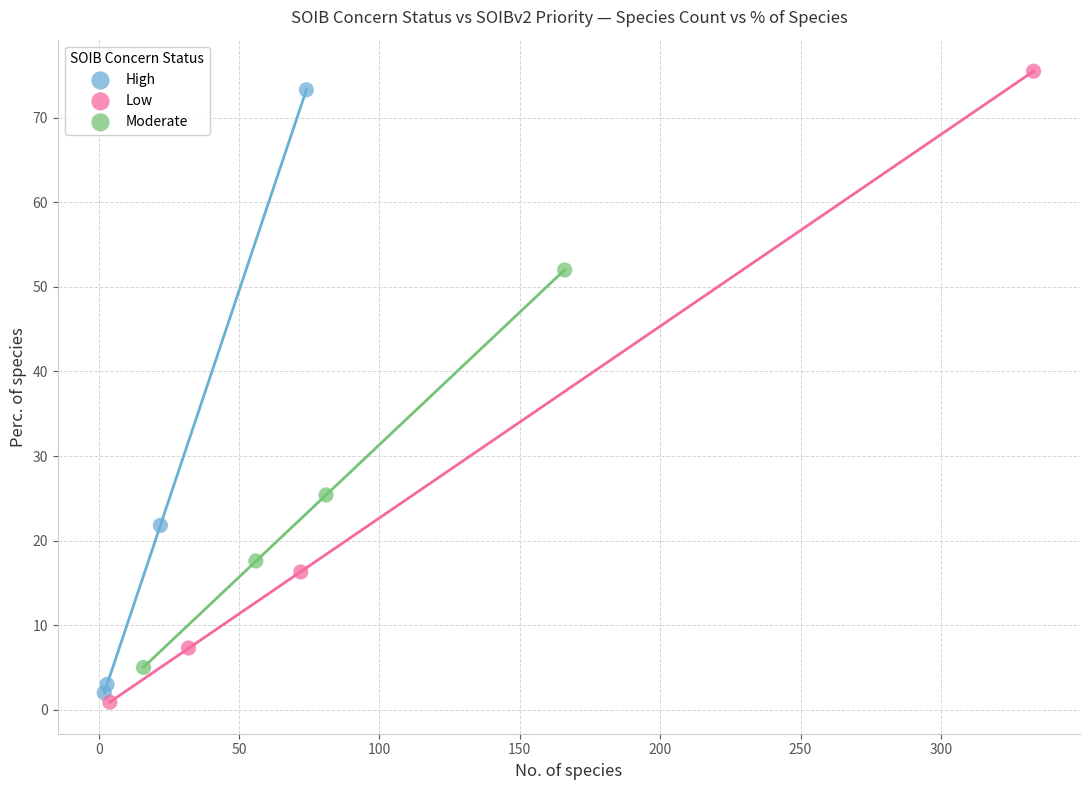

Which series reaches the maximum Y coordinate?

Low